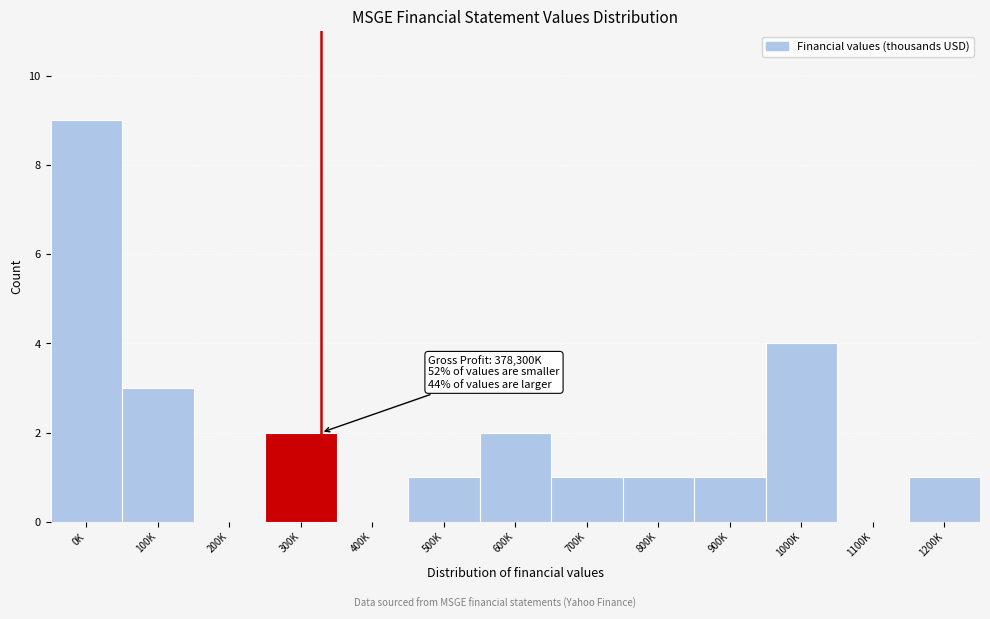

The chart shows a value of 9 at 0K. True or false?

True